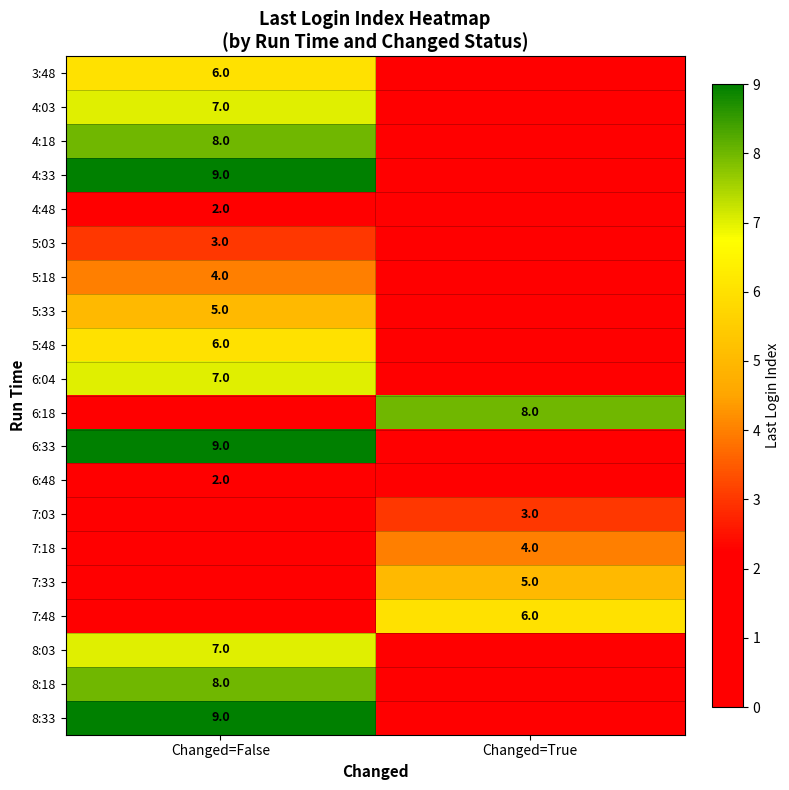

True or false: 3:48 has a value of 4 at Changed=False.

False